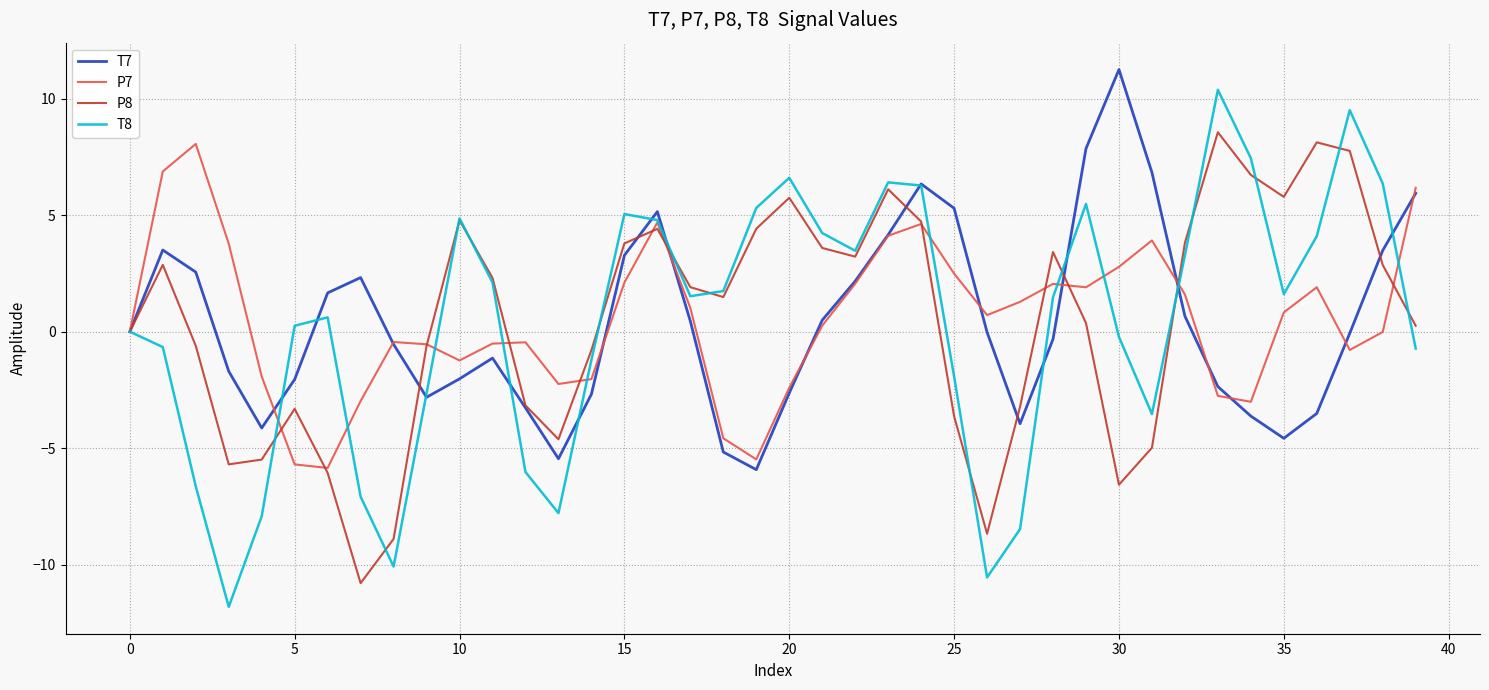

List the series in order of their peak value, lowest first.

P7, P8, T8, T7